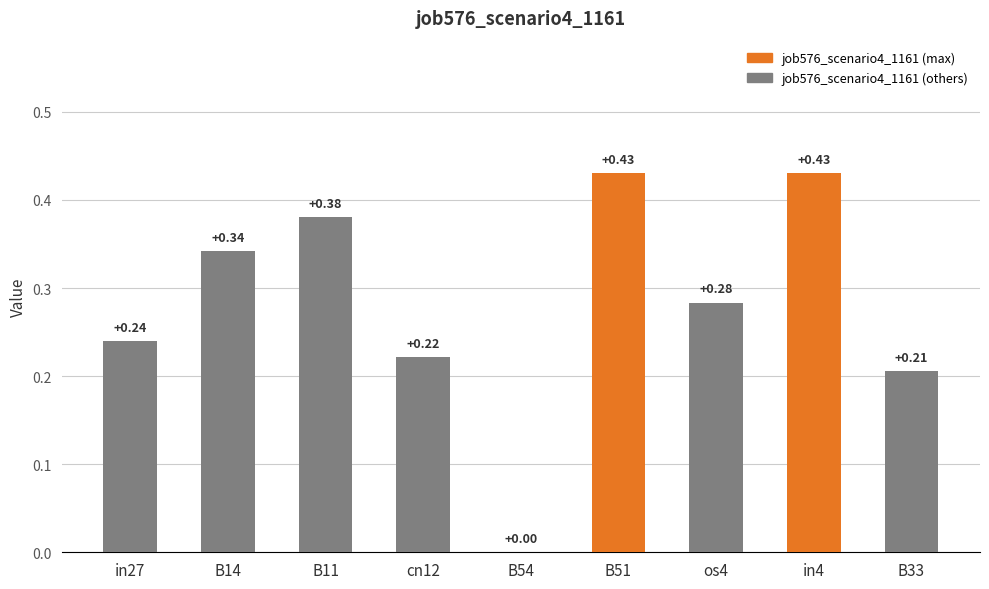

Which has a higher value, in4 or B11?

in4